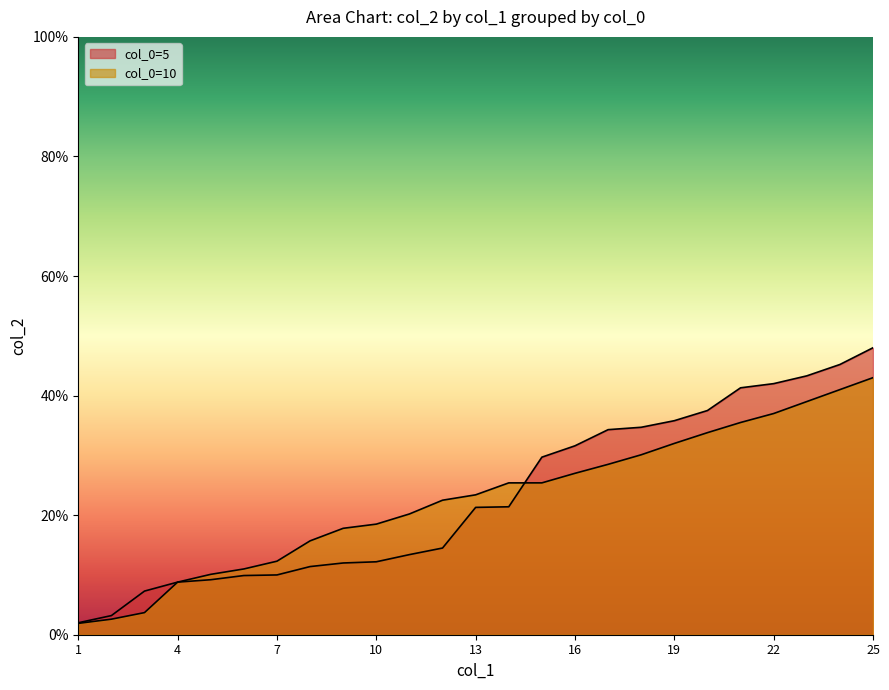

What is the average value of the col_0=10 series?

0.2